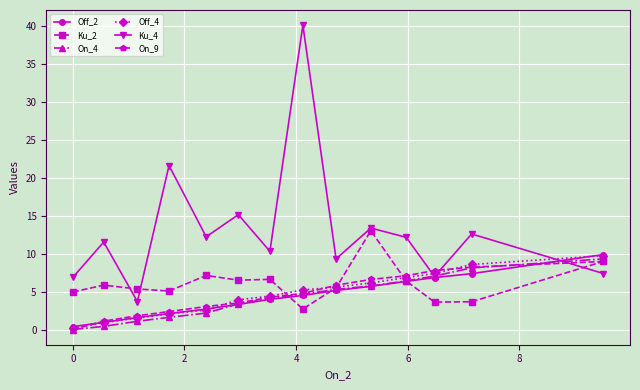

Which series ends up on top after the final intersection of Off_4 and Off_2?

Off_2